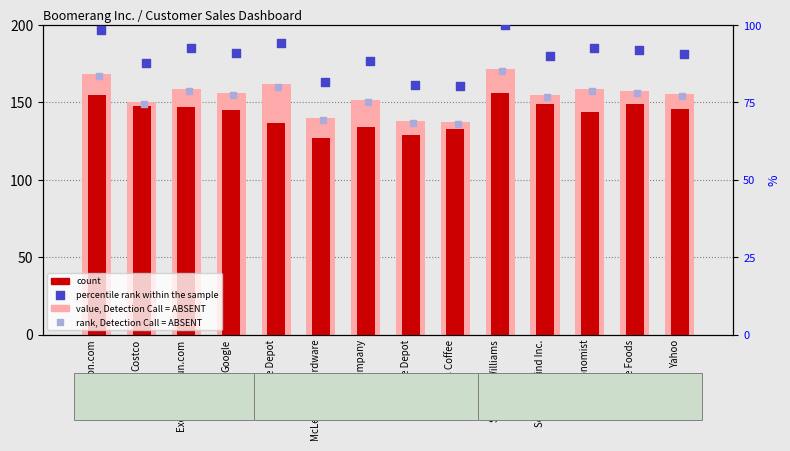

Which series contains the highest Y value?

value, Detection Call = ABSENT